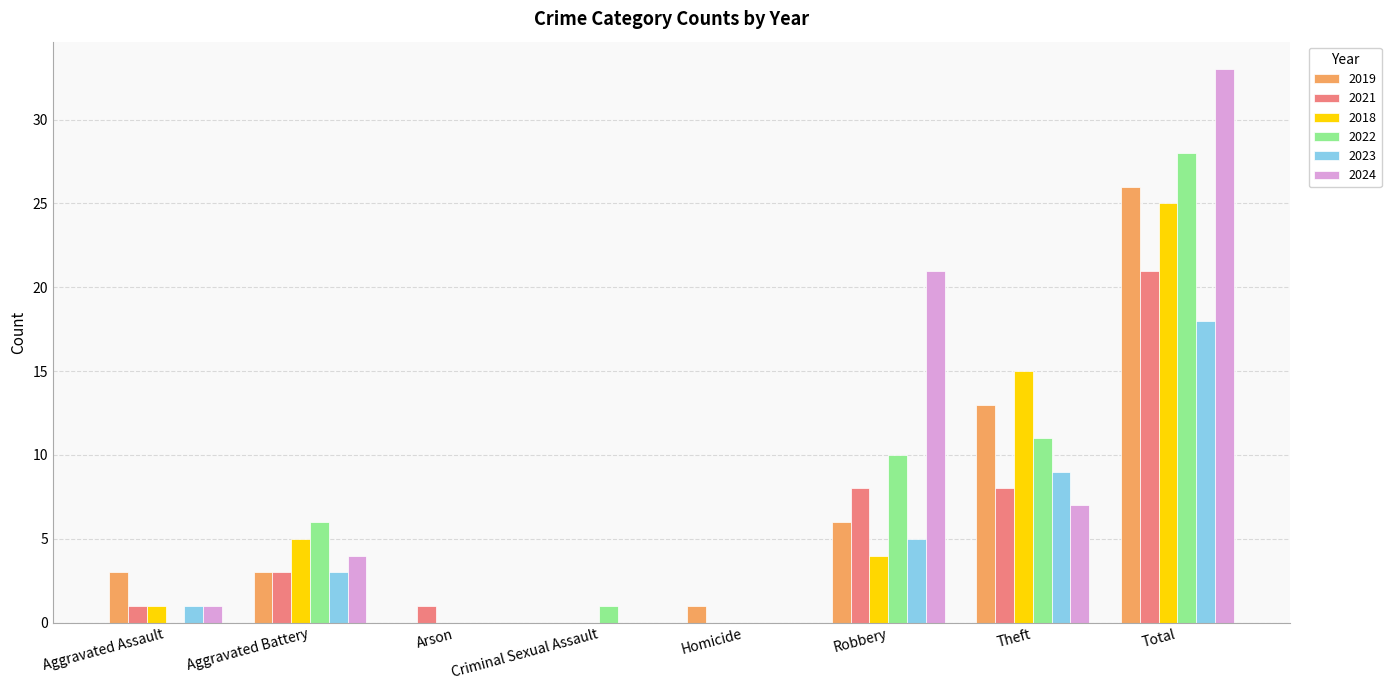

At which category is the sum across all series the highest?

Total